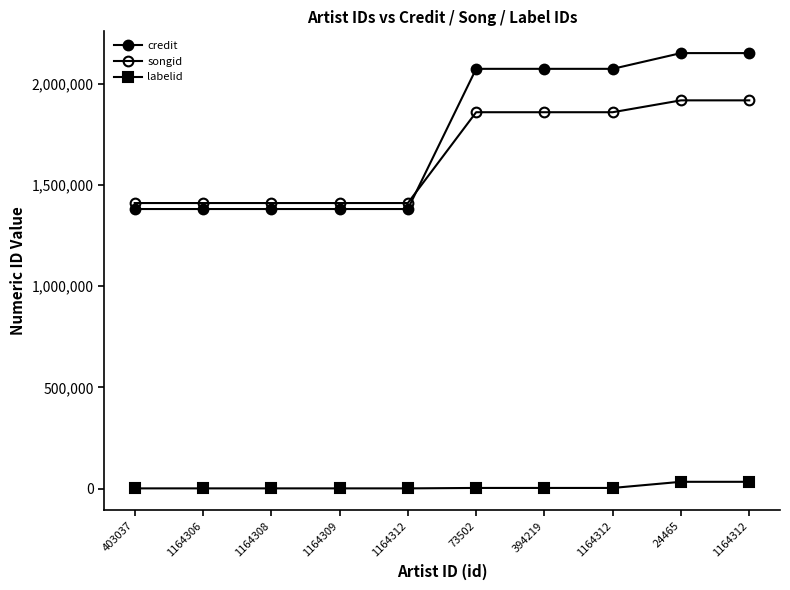

Does the chart have visible grid lines?

No